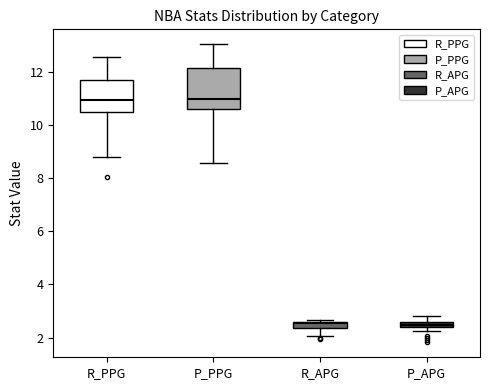

Comparing the boxes themselves (not the whiskers), which one is the tallest?

P_PPG